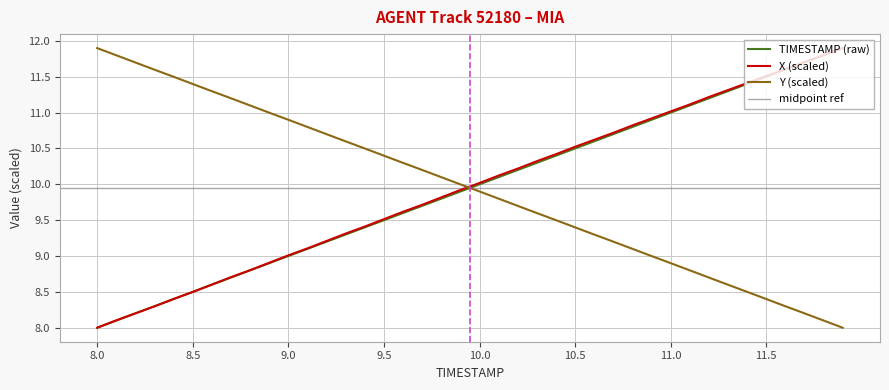

Which series has the largest range (max minus min)?

X